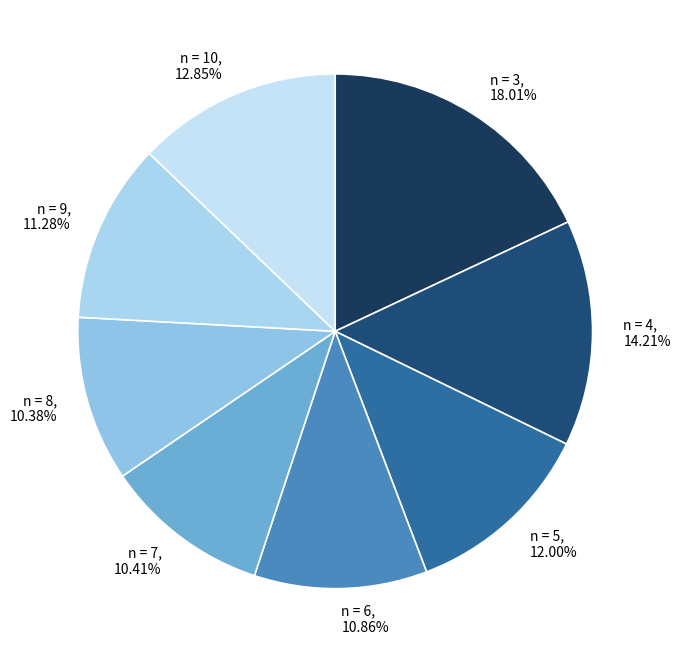

Which category has the biggest portion of the pie?

n = 3